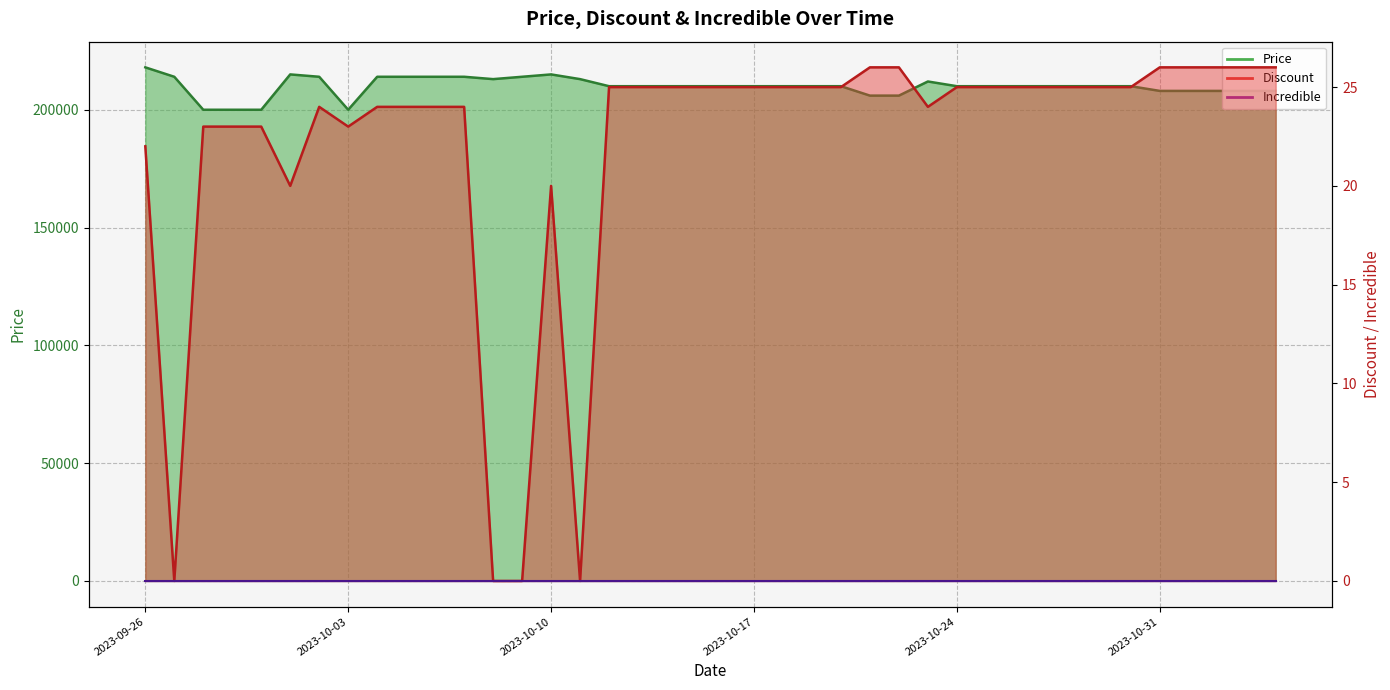

What is the sum of the Price values at 2023-10-19 and 2023-09-30?

410000